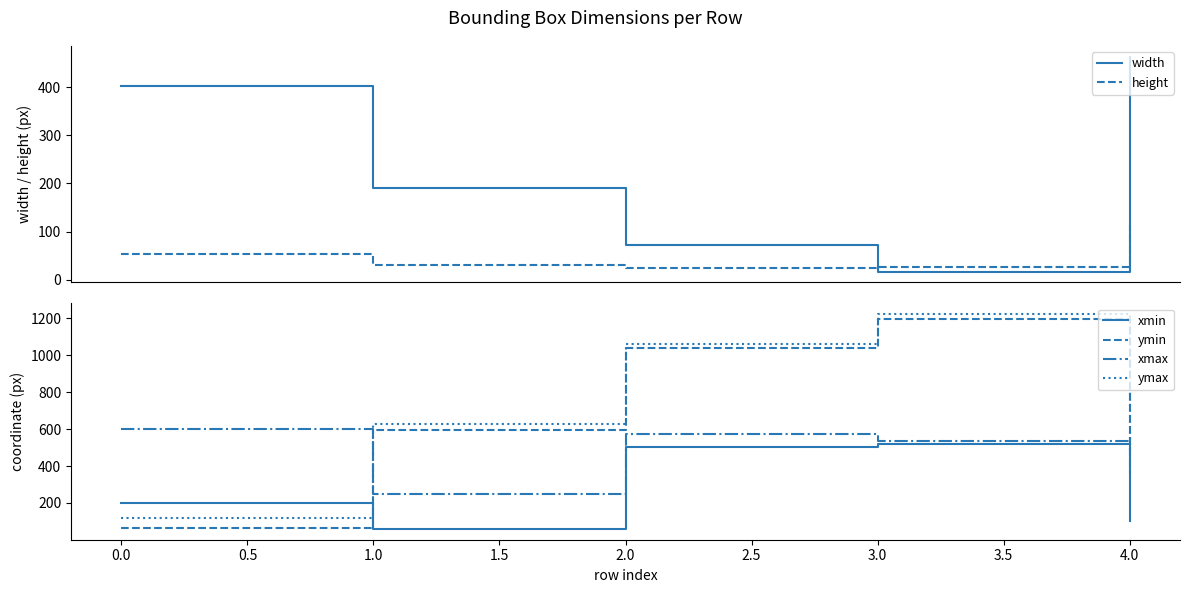

What is the difference between the xmax values at 2.0 and 0.0?

27